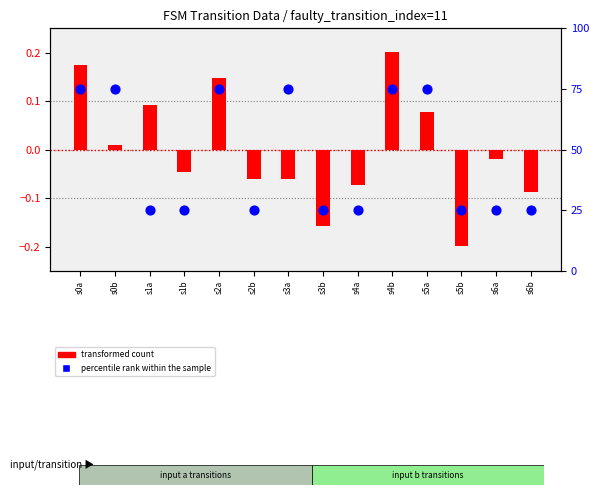

Which series has the largest total across all categories?

percentile rank within the sample